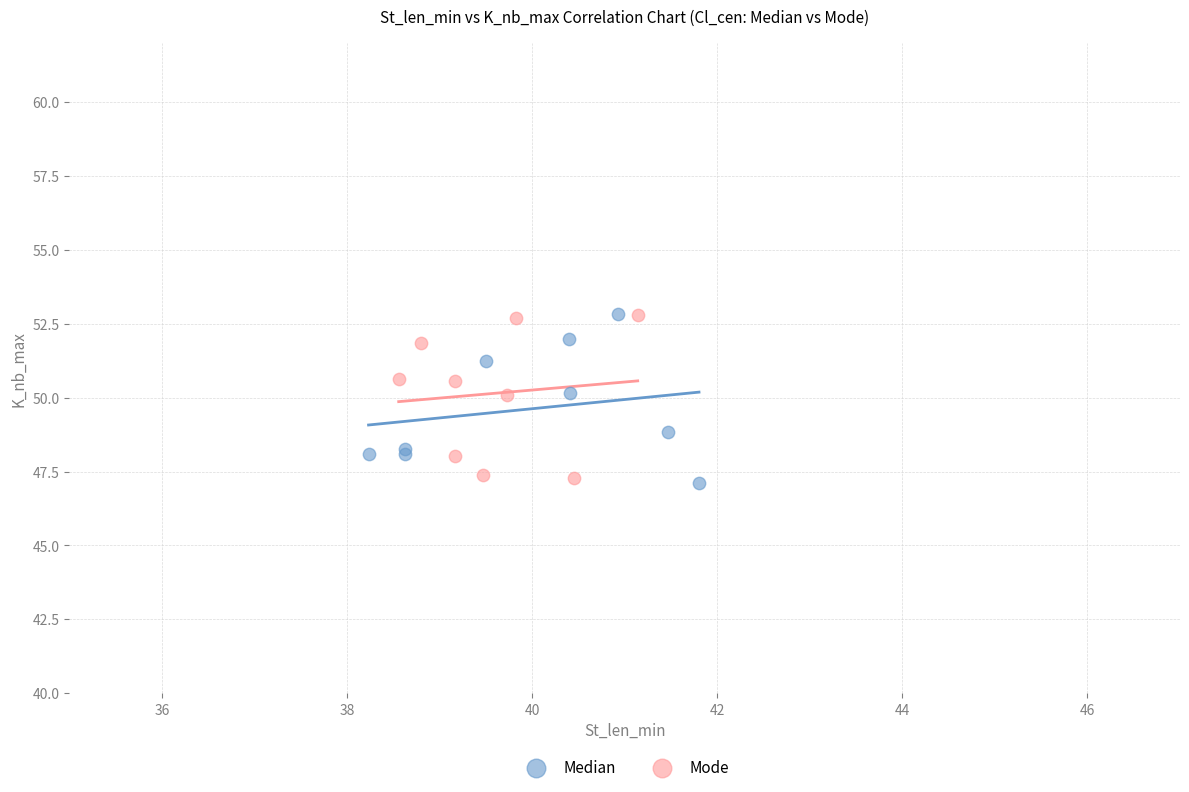

What are all the series names shown in the legend?

Median, Mode